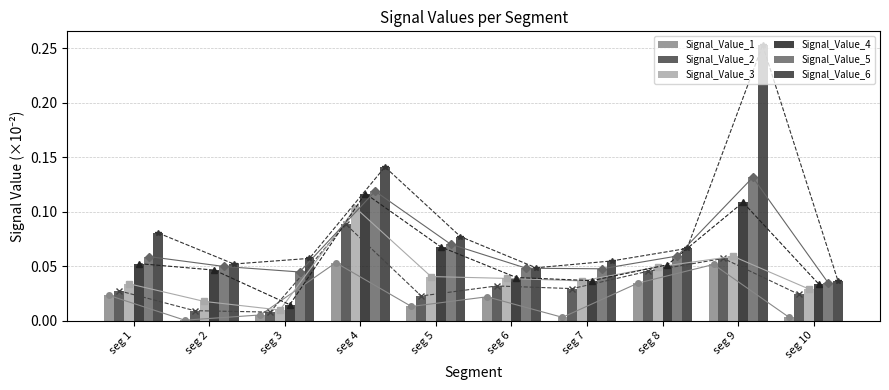

Which series has the largest total across all categories?

Signal_Value_6